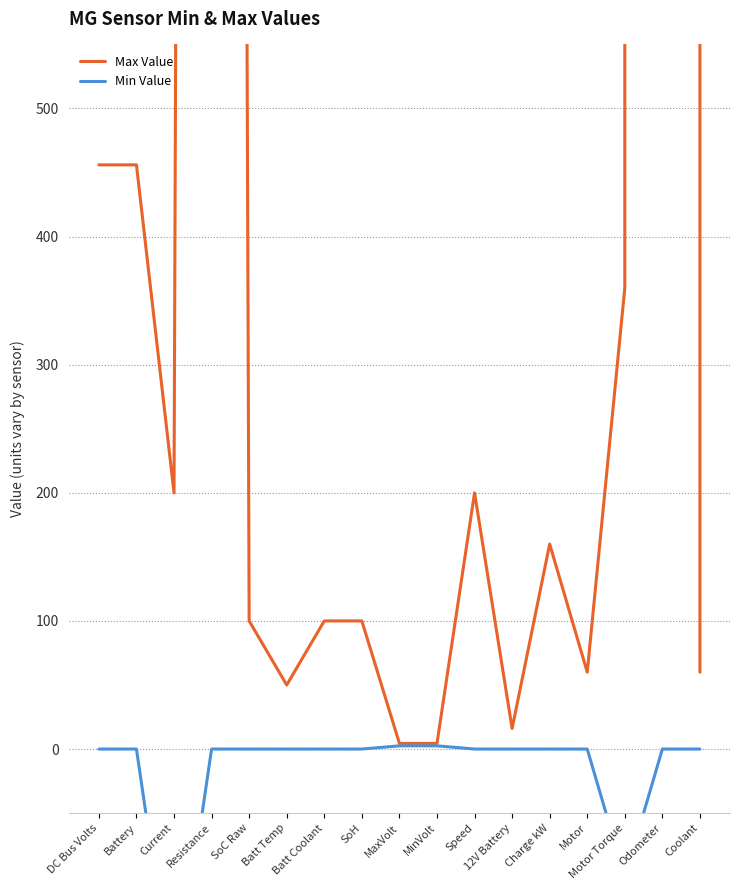

What is the highest value of the Min Value series?

2.5